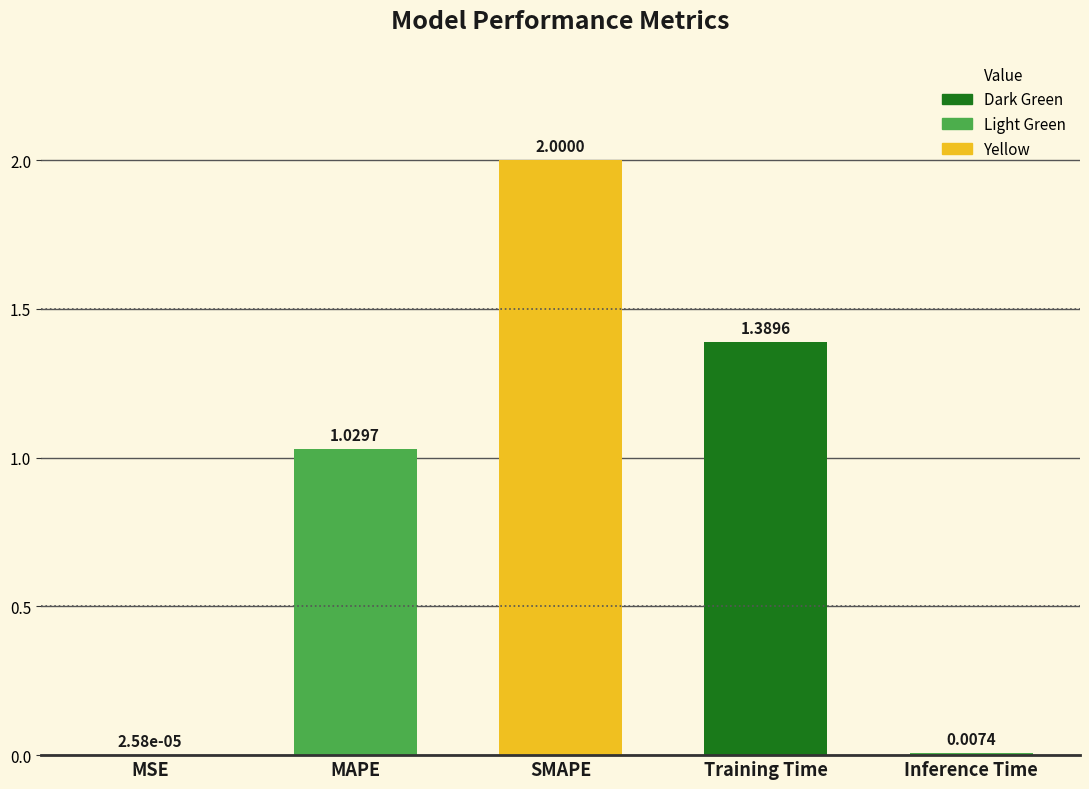

Which category has the highest value across all series?

SMAPE